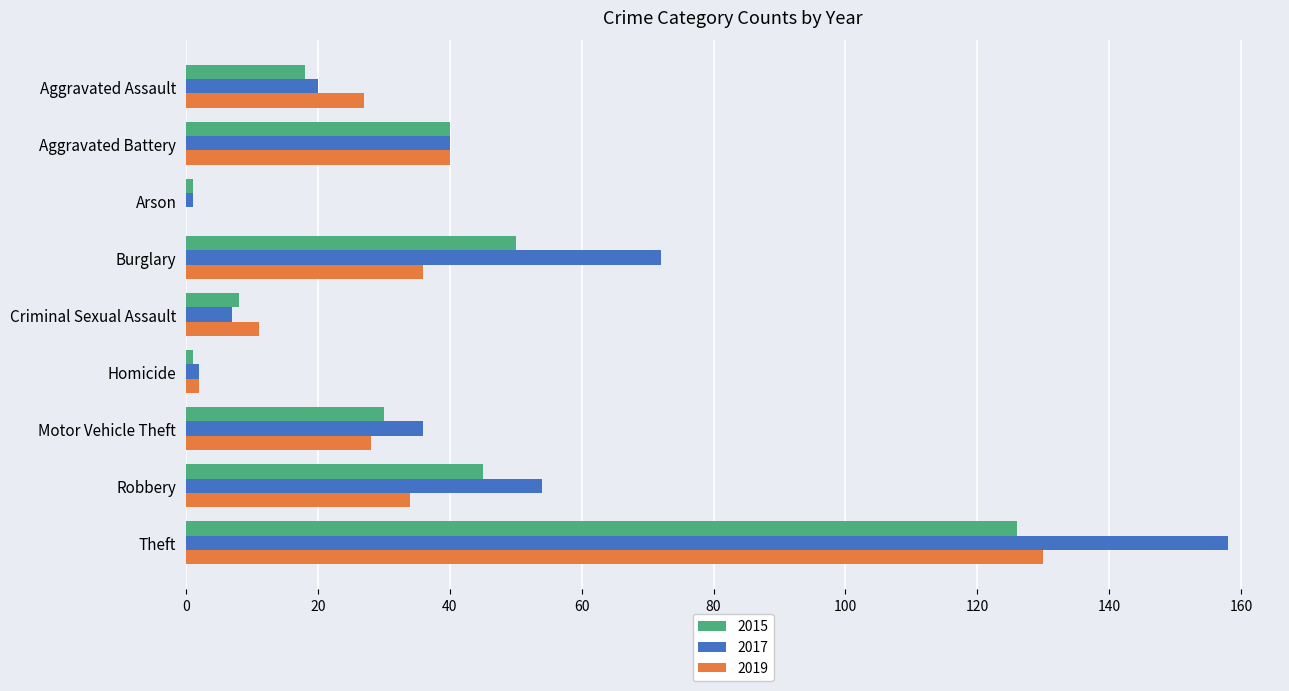

Is the value of 2019 at Homicide greater than the value of 2017 at Motor Vehicle Theft?

No